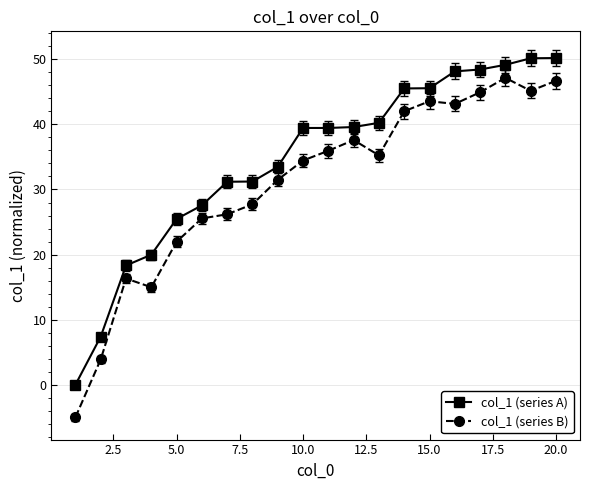

Which series has the largest total across all categories?

col_1 (series A)